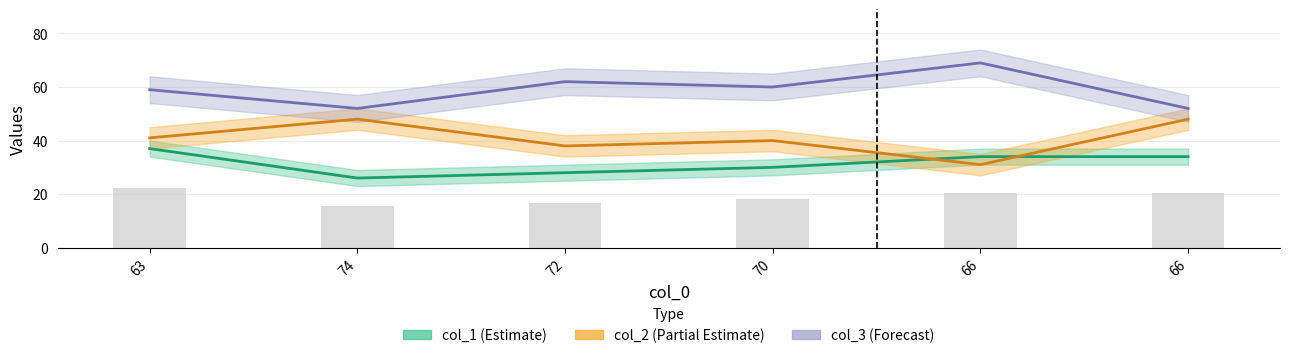

Is the value of col_1 at 72 greater than the value of col_2 at 66?

No